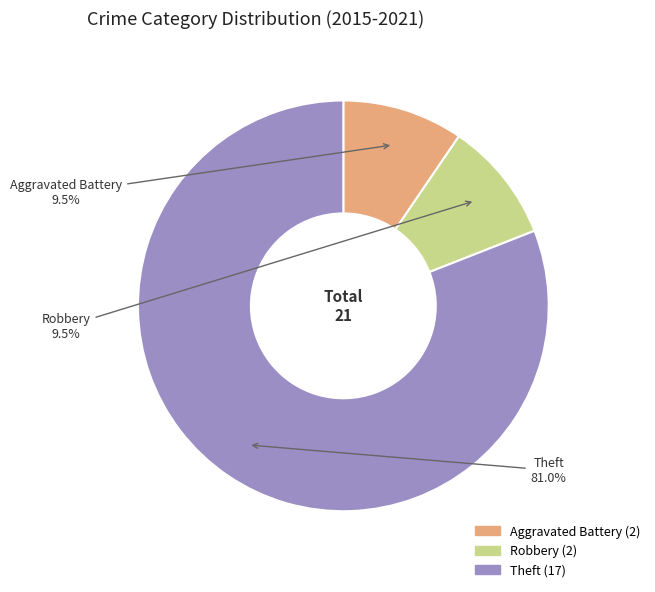

How many slices are in this pie chart?

3